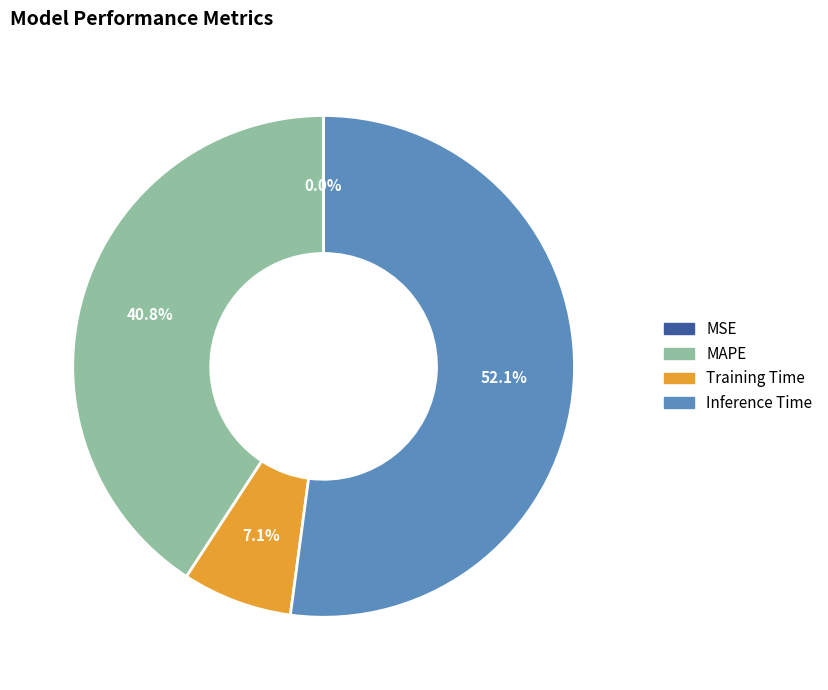

To the nearest percent, what is the average slice percentage?

25%